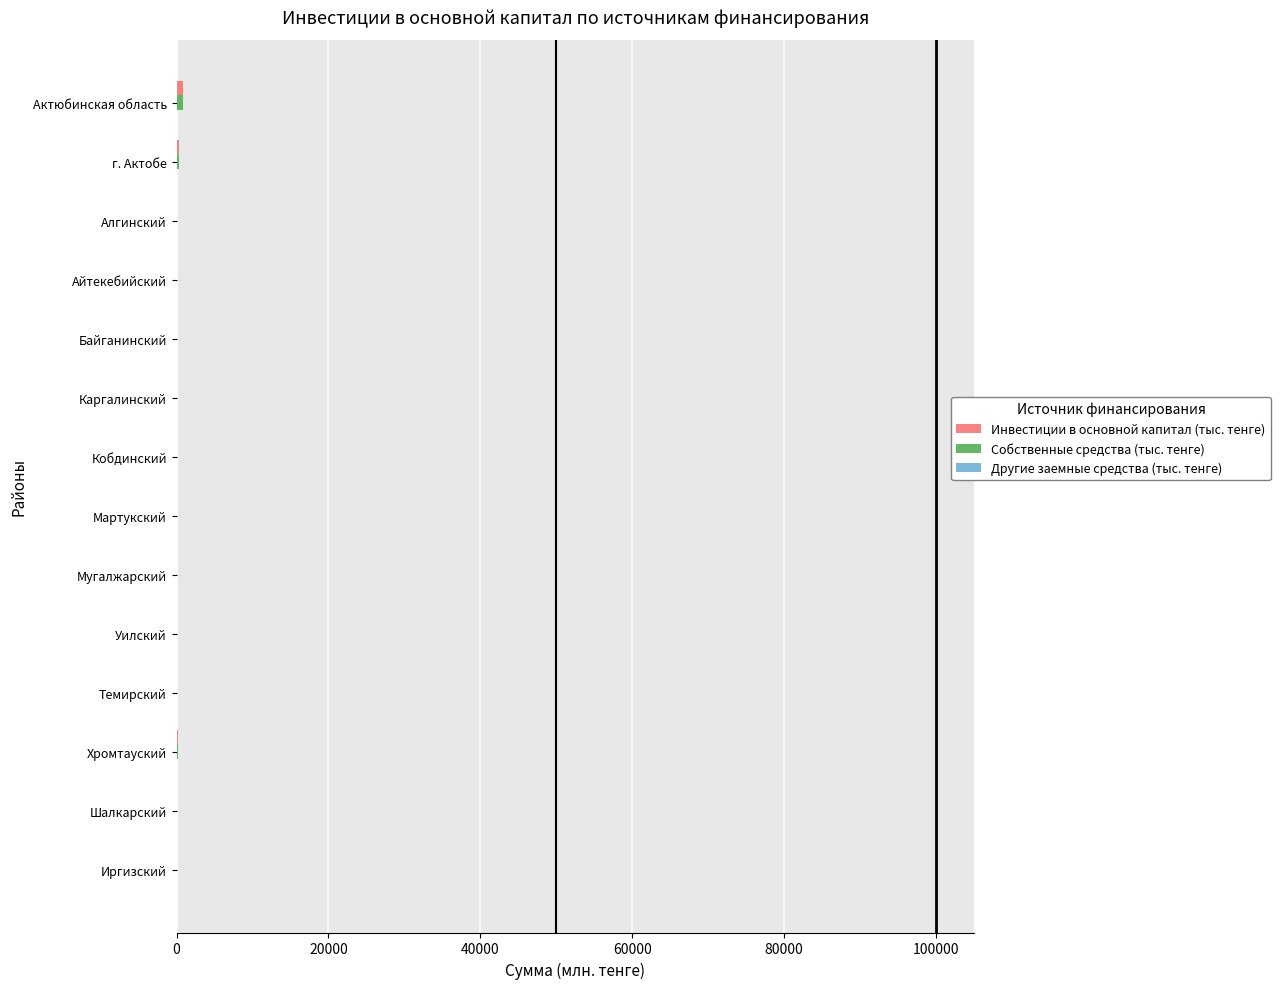

At how many categories does at least one series exceed 893?

1